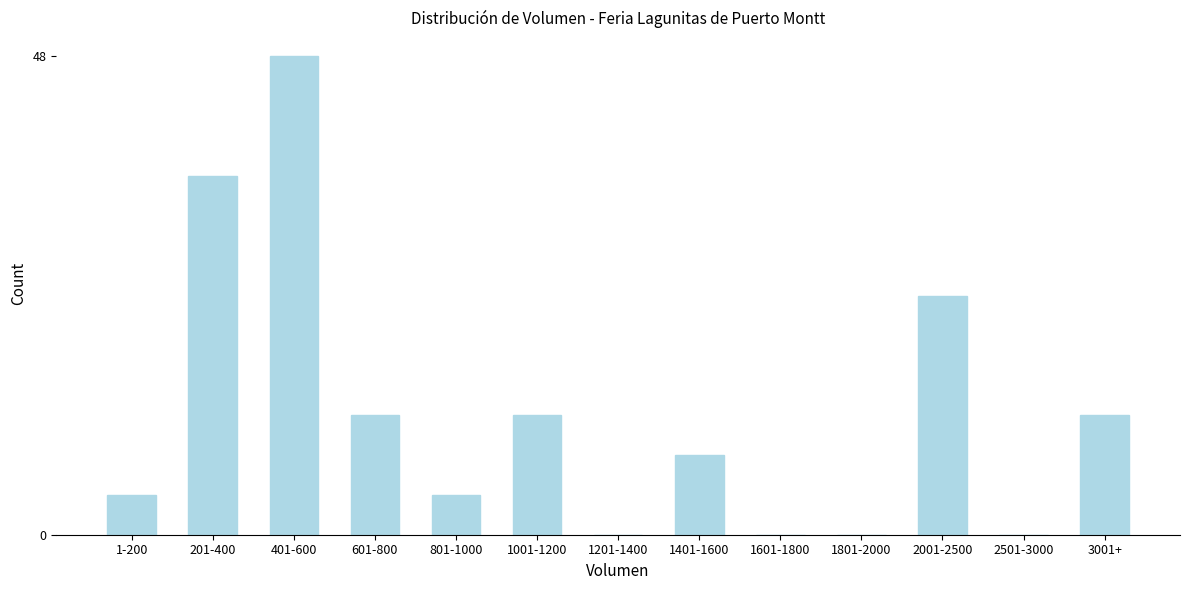

Reading right to left, what are all the values shown in this chart?

3001+=12	2501-3000=0	2001-2500=24	1801-2000=0	1601-1800=0	1401-1600=8	1201-1400=0	1001-1200=12	801-1000=4	601-800=12	401-600=48	201-400=36	1-200=4